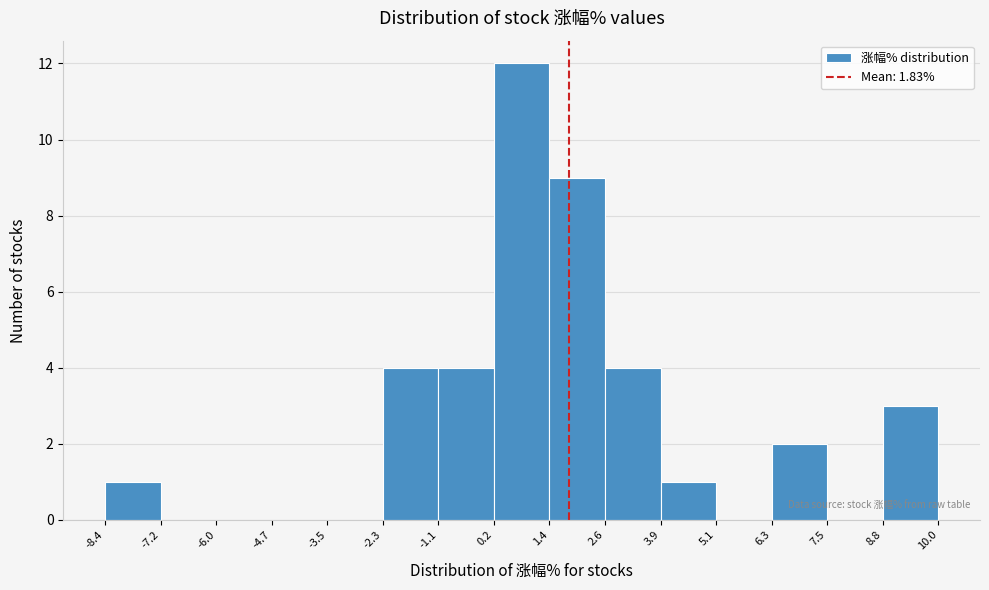

How tall is the bar that spans -8.4 to -7.2 on the x-axis? The values are not printed on the chart, so give them approximately, as read against the axis.

1